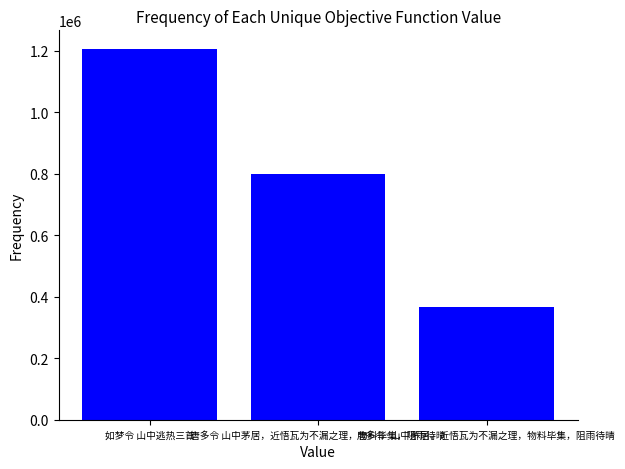

Does the chart contain any negative values?

No